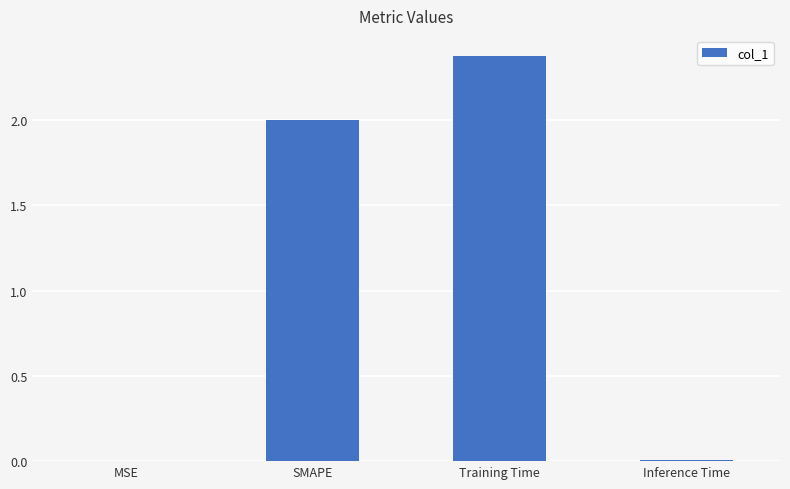

What is the maximum value shown in the chart?

2.4